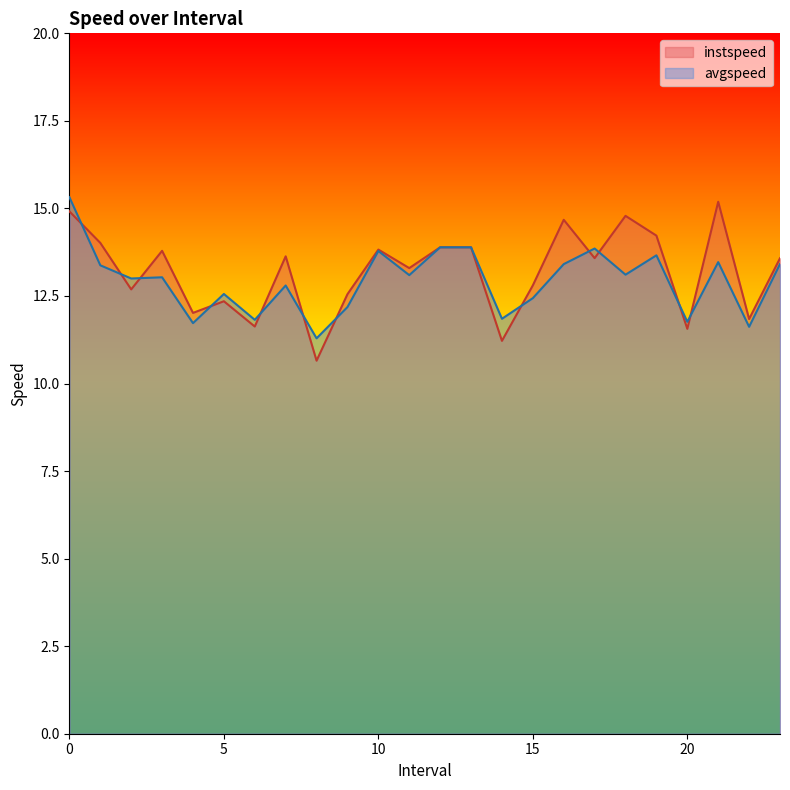

True or false: instspeed and avgspeed cross at least once.

True